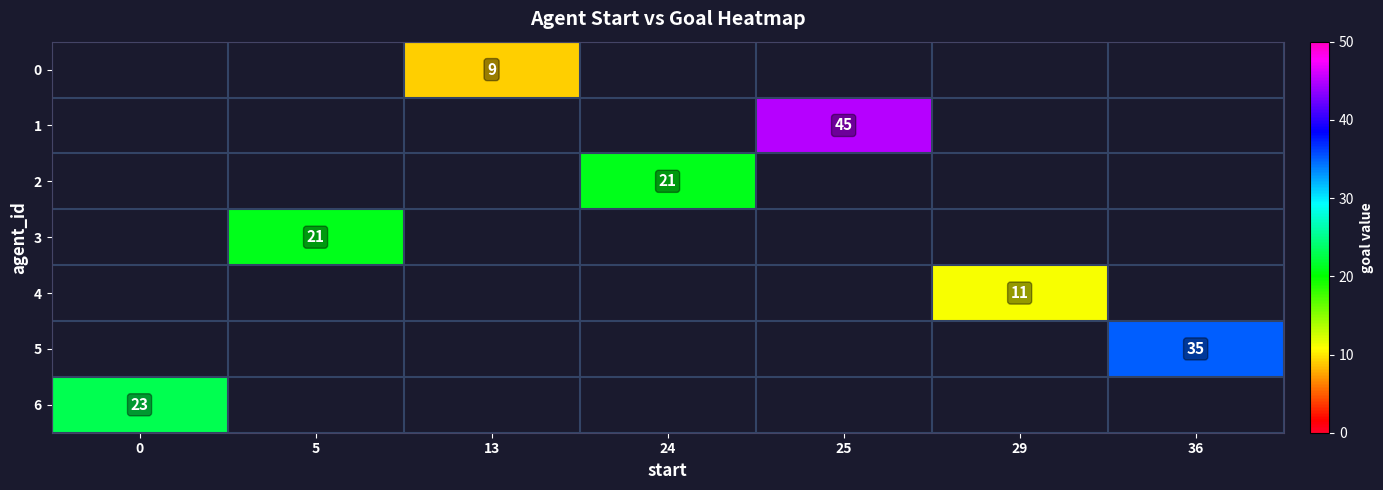

How many series are shown in this chart?

7